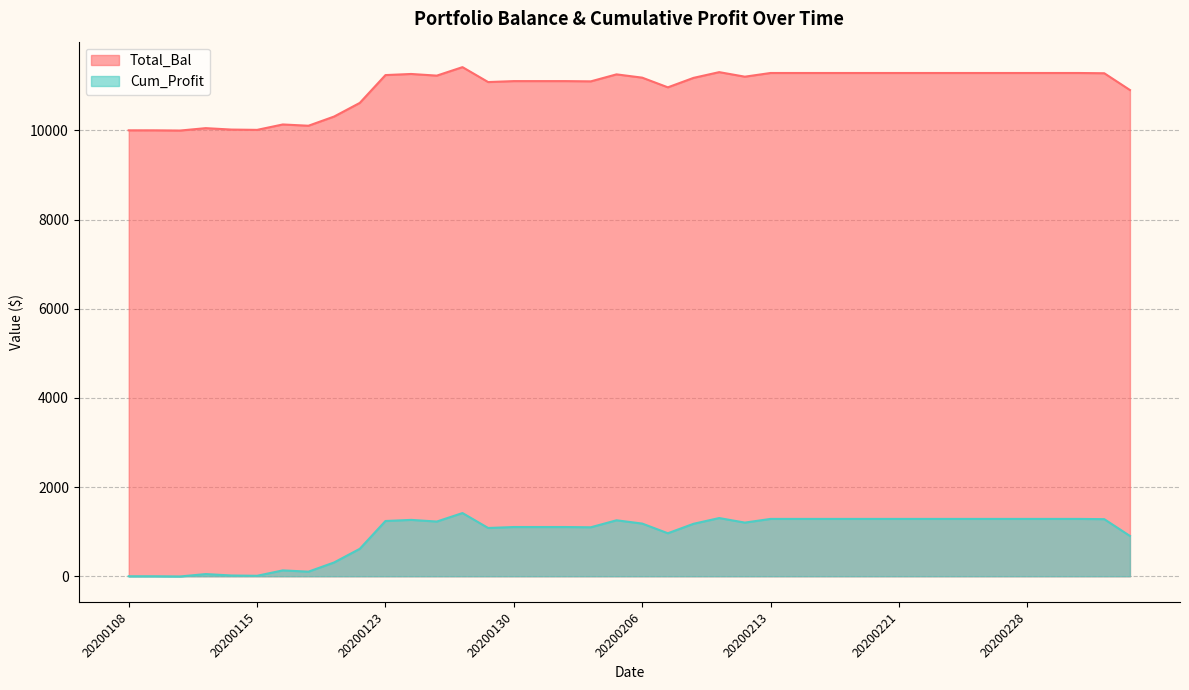

True or false: Total_Bal and Cum_Profit intersect in this chart.

False